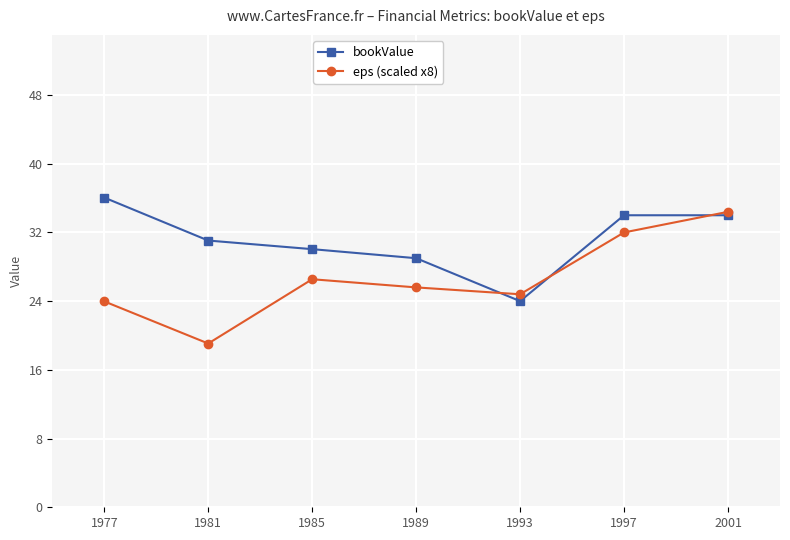

Is the value of bookValue at 1981 greater than the value of eps (scaled x8) at 1981?

Yes